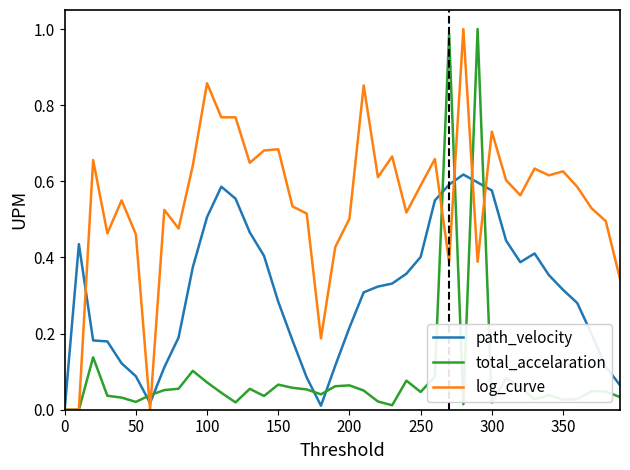

Which series has the largest total across all categories?

log_curve